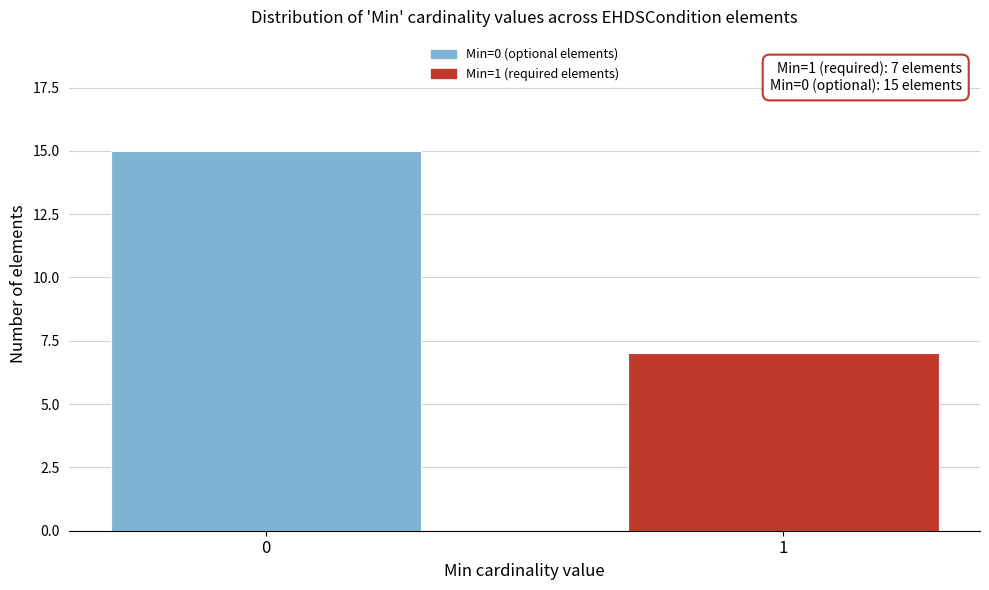

Reading left to right, what are all the values shown in this chart?

0=15	1=7